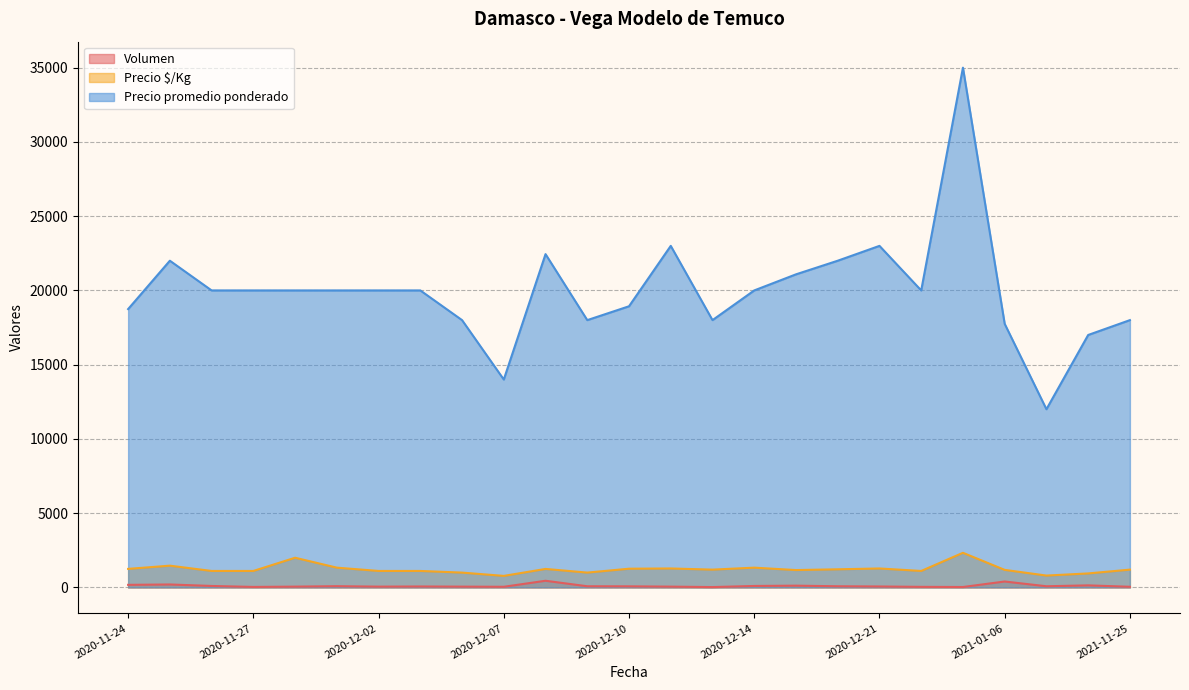

Rank the series by their maximum value, from highest to lowest.

Precio promedio ponderado, Precio $/Kg, Volumen